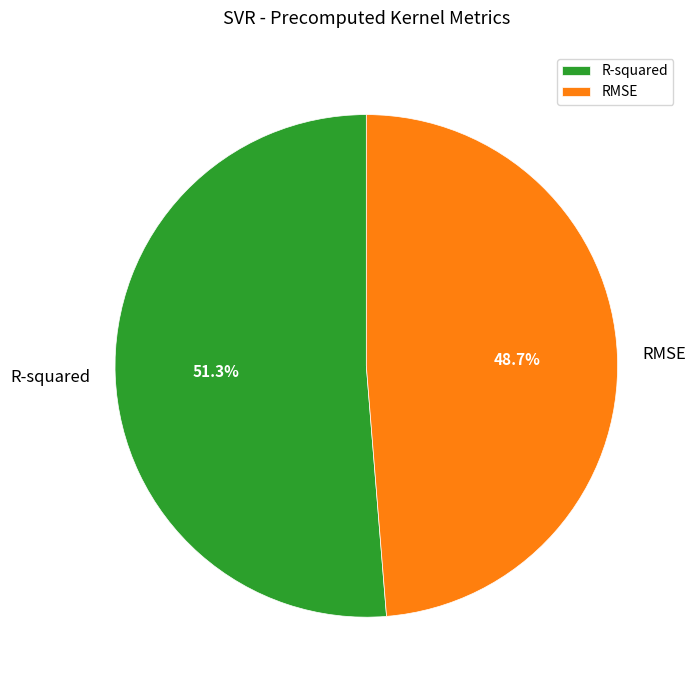

What is the largest slice in the pie chart?

R-squared